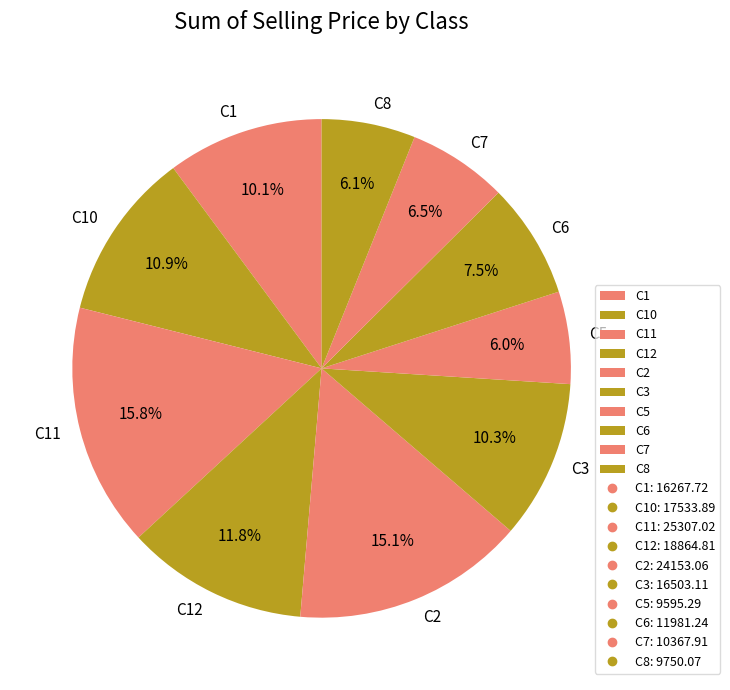

What is the largest slice in the pie chart?

C11